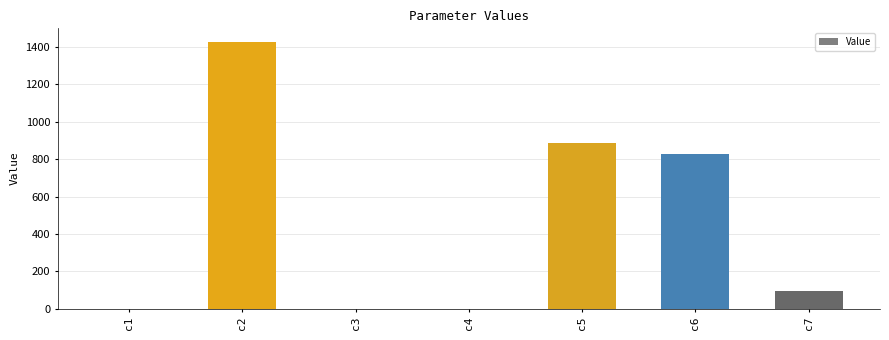

True or false: the data shows 828.0 at c6.

True